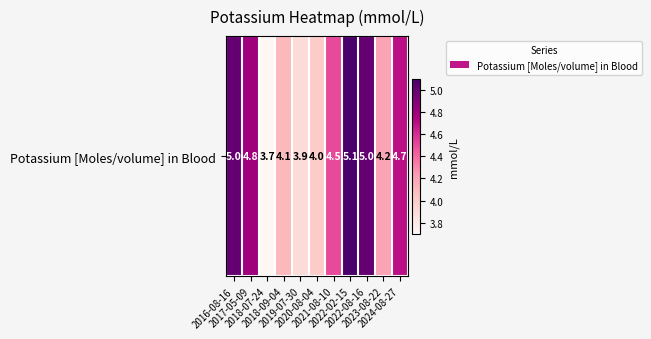

Which category has the lowest value across all series?

2018-07-24